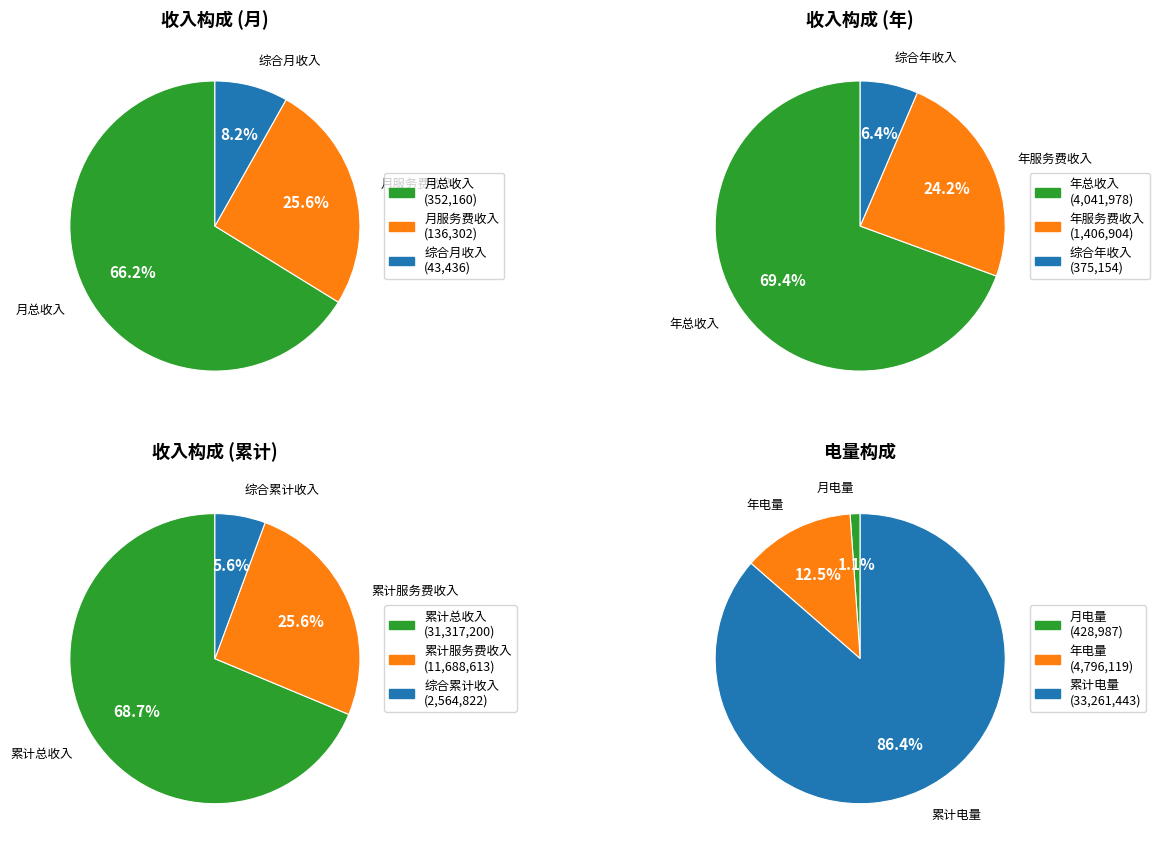

How many segments does this pie chart have?

3